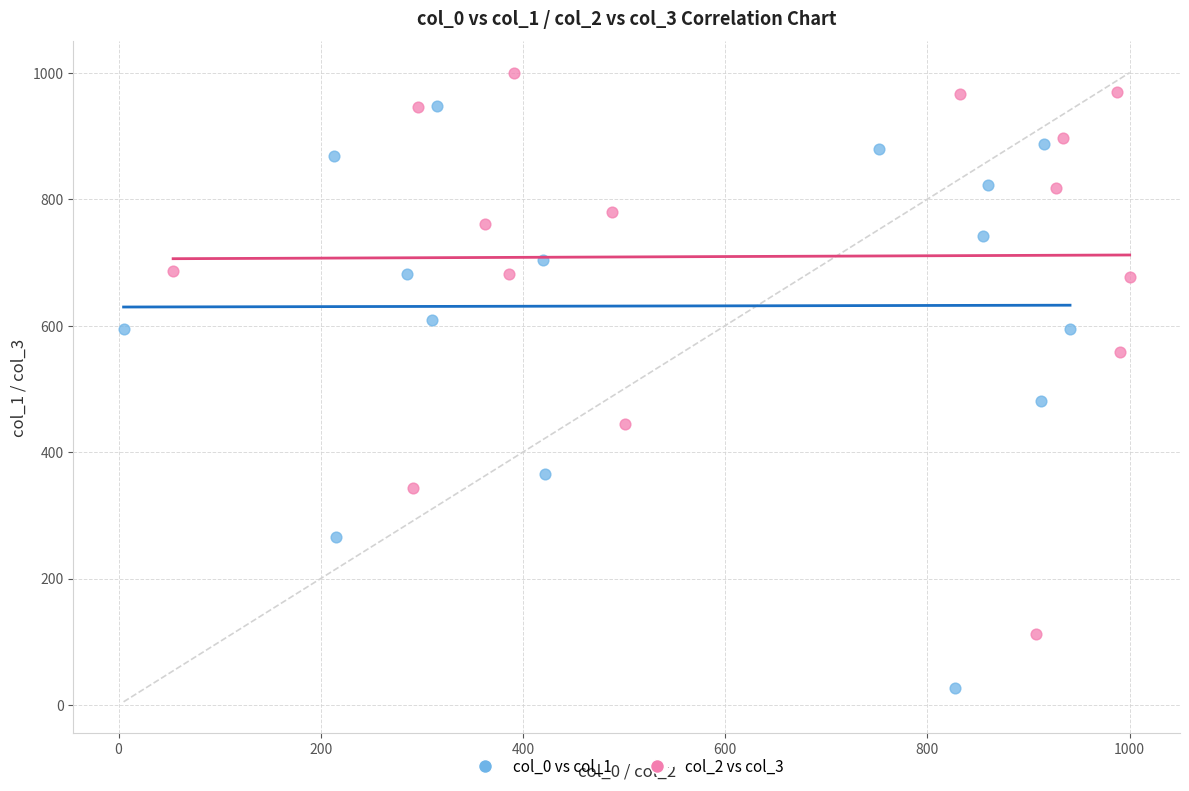

Which series has the largest Y range (max minus min)?

col_0 vs col_1